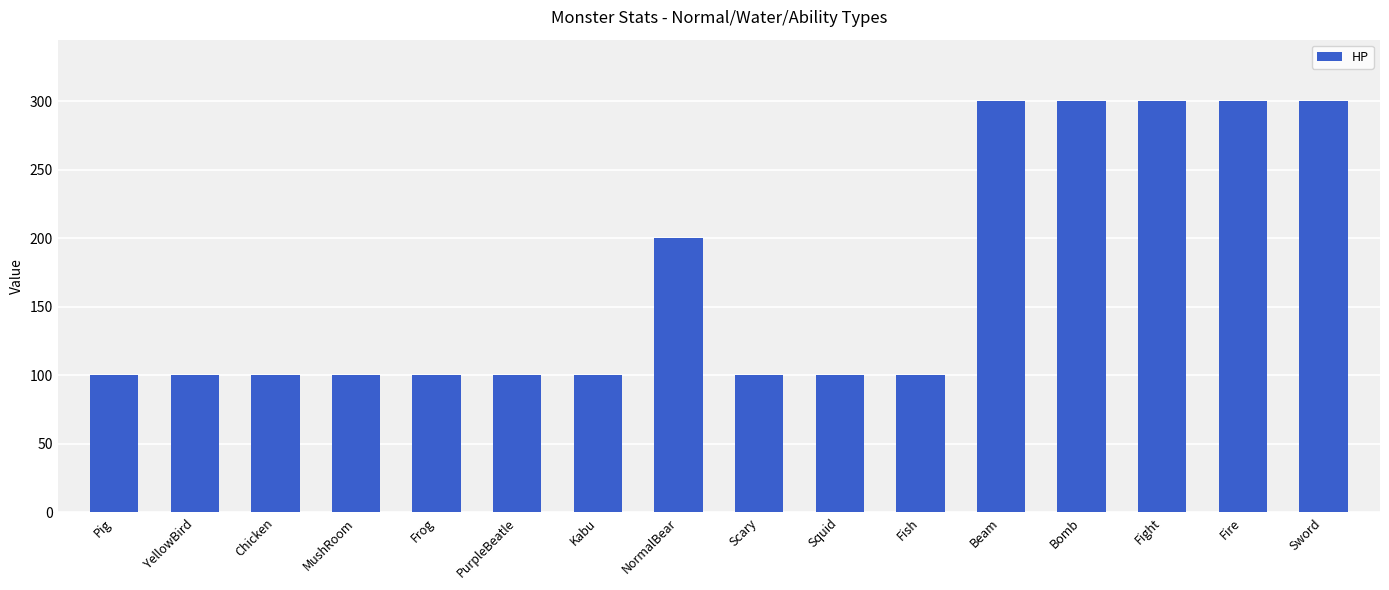

What is the label of the 5th bar from the right?

Beam